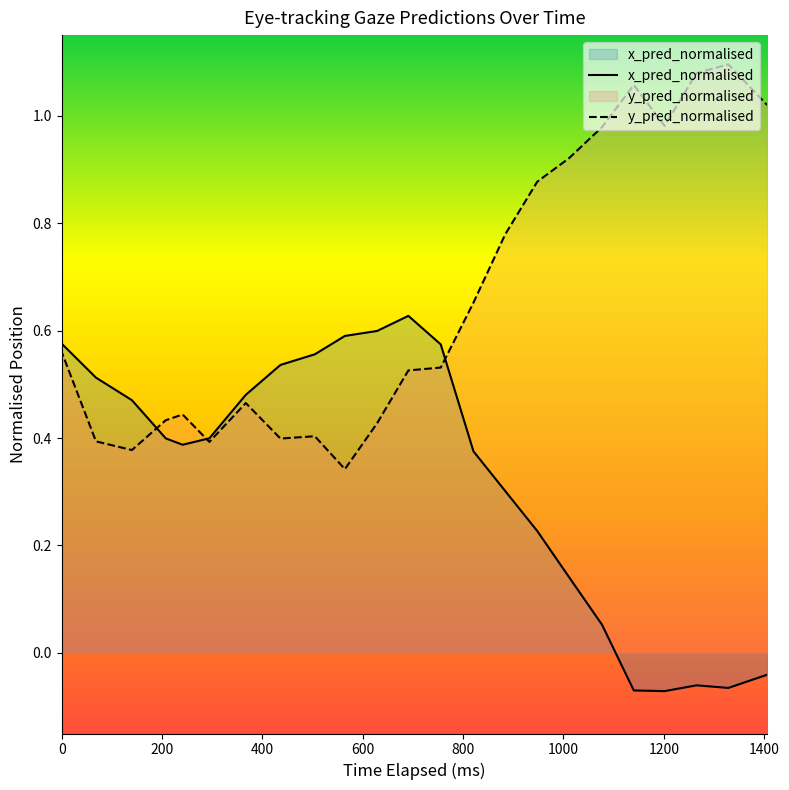

What is the total value across all series at 10?

1.1